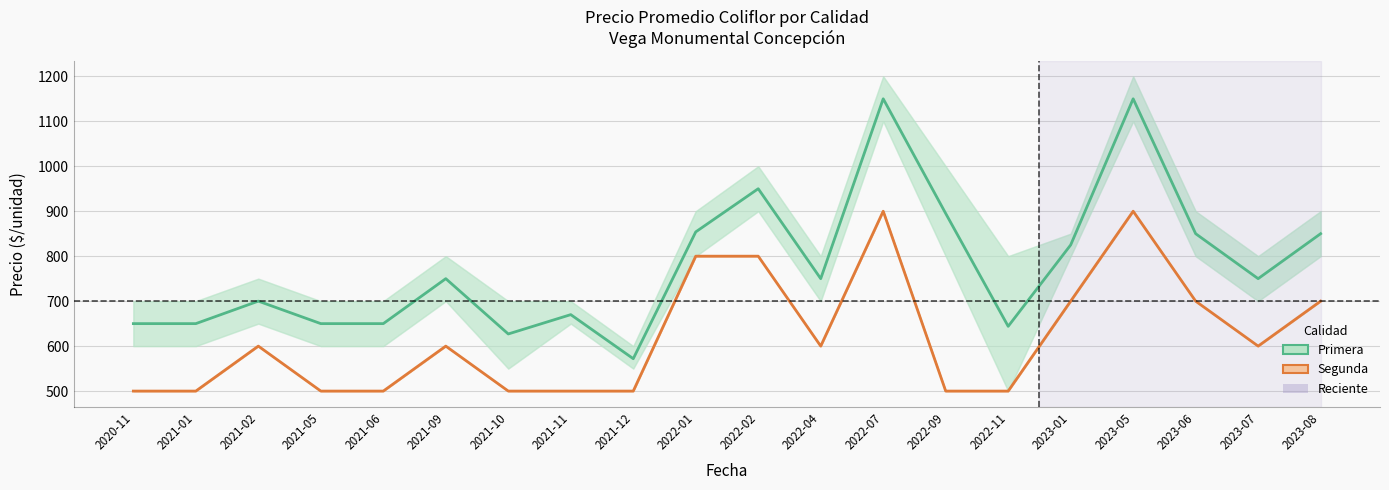

The value of Primera at 2020-11 is 1095. True or false?

False